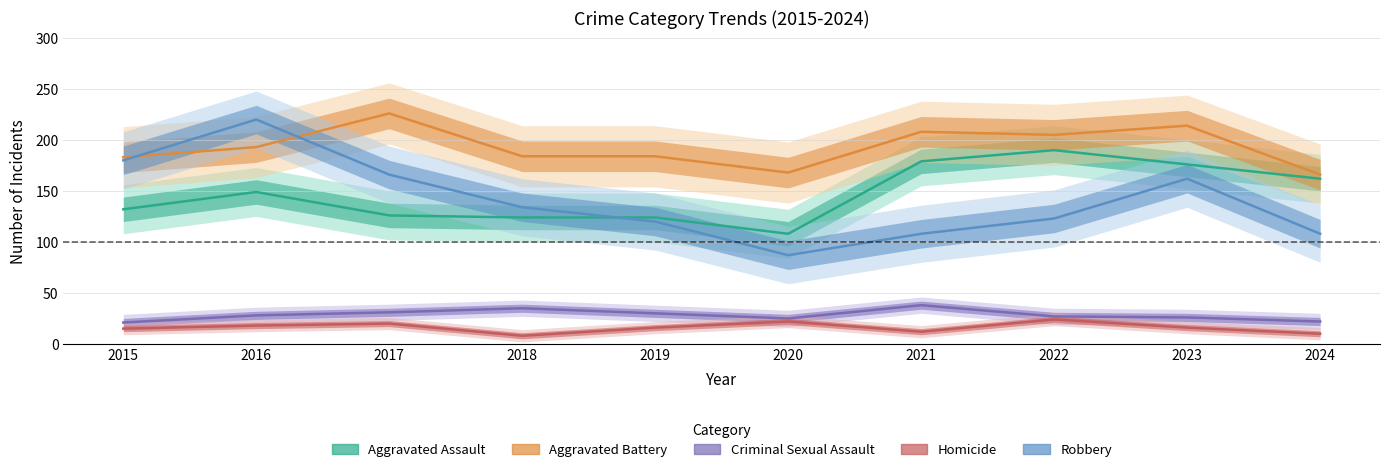

What are all the series names shown in the legend?

Aggravated Assault, Aggravated Battery, Criminal Sexual Assault, Homicide, Robbery